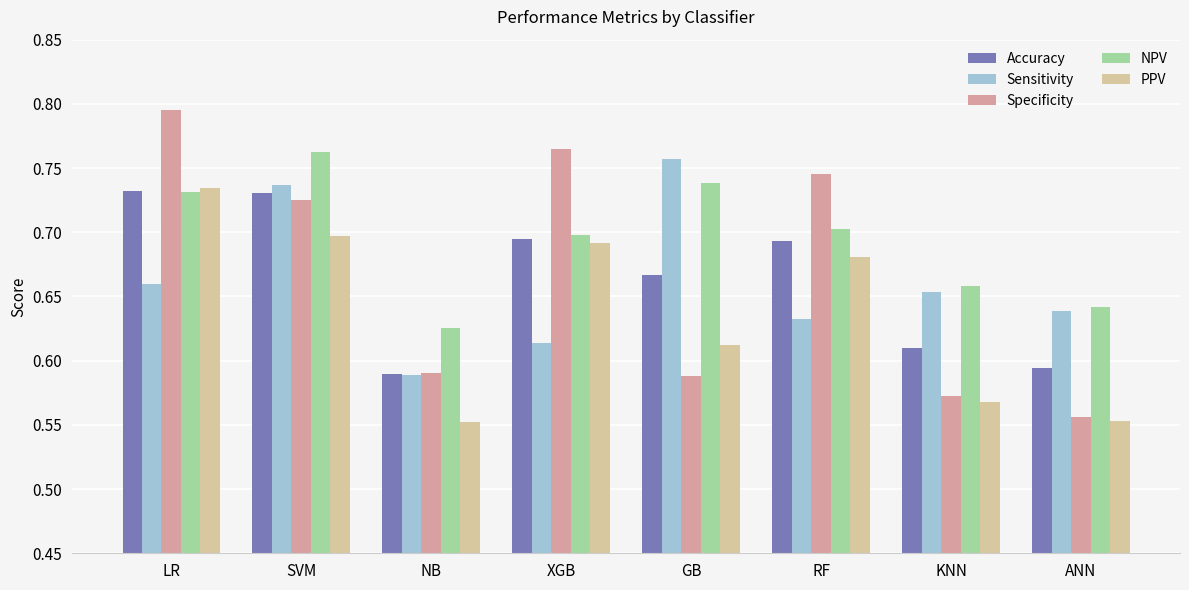

What is the total value across all series at RF?

3.5